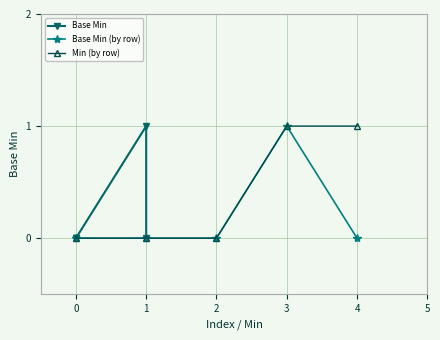

How many data points in Base Min (by row) are above 0?

1